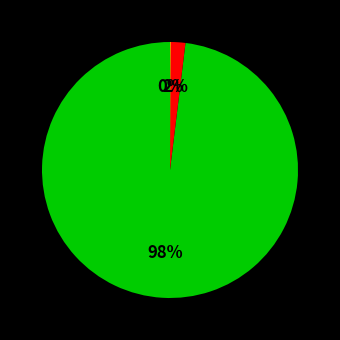

Is there a majority slice in this chart?

Yes